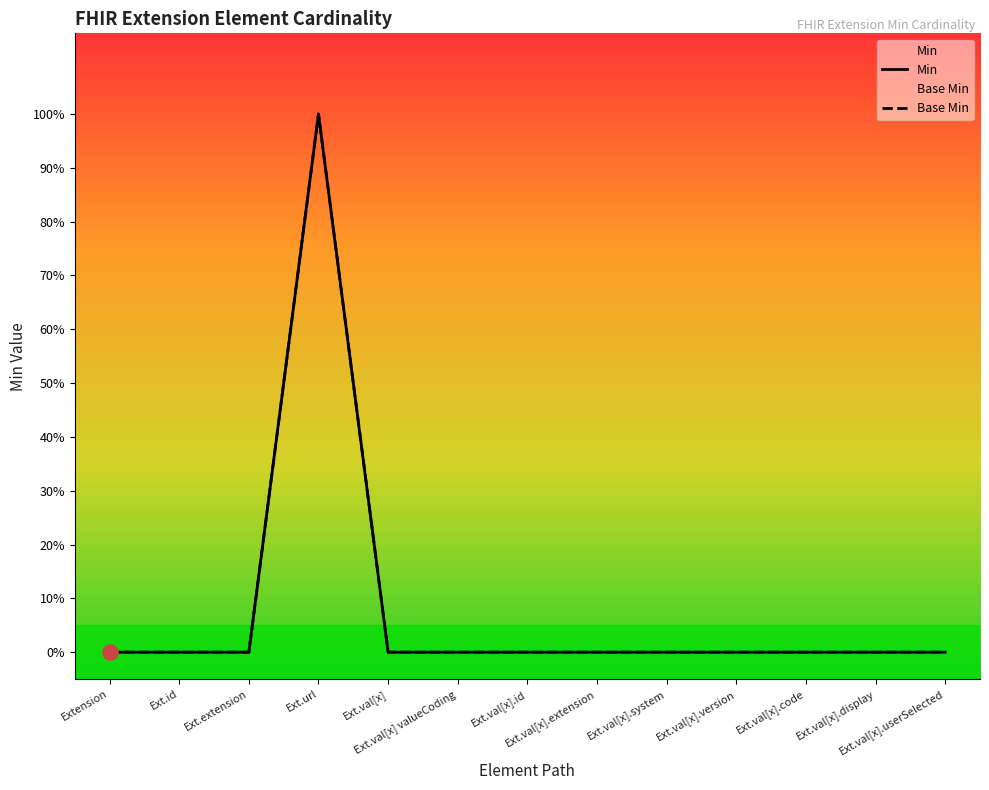

Is the value of Min at Extension greater than the value of Base Min at Ext.extension?

No